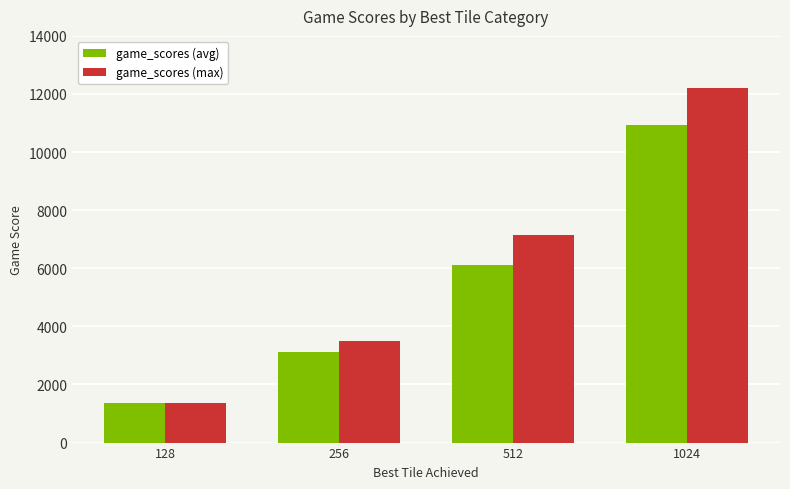

What is the minimum value shown in the chart?

1356